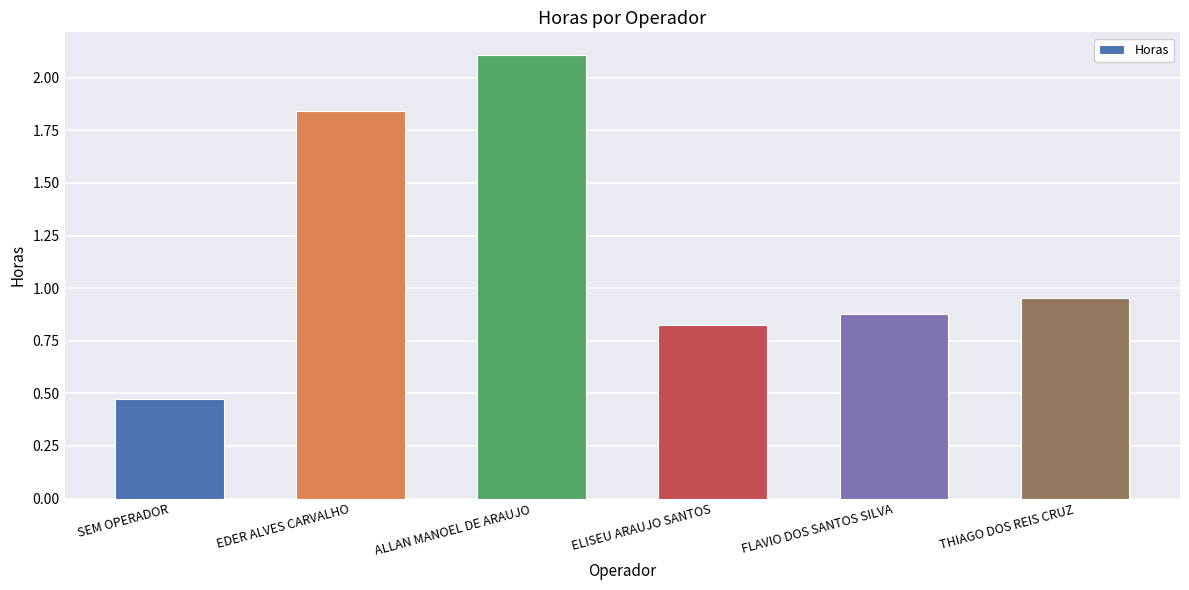

Rank the categories by value from highest to lowest.

ALLAN MANOEL DE ARAUJO, EDER ALVES CARVALHO, THIAGO DOS REIS CRUZ, FLAVIO DOS SANTOS SILVA, ELISEU ARAUJO SANTOS, SEM OPERADOR